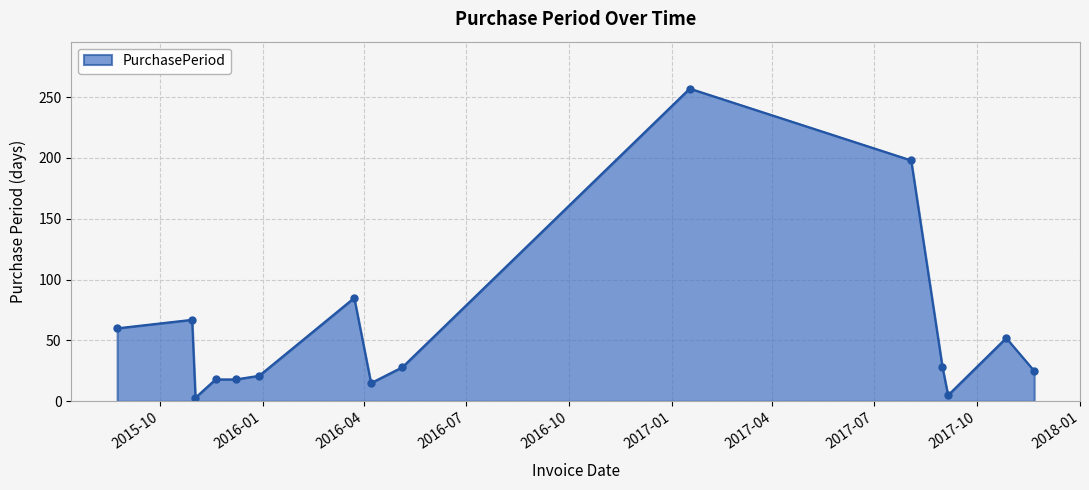

Reading right to left, transcribe all the data shown in this chart.

25	52	5	28	198	257	28	15	85	21	18	18	3	67	60